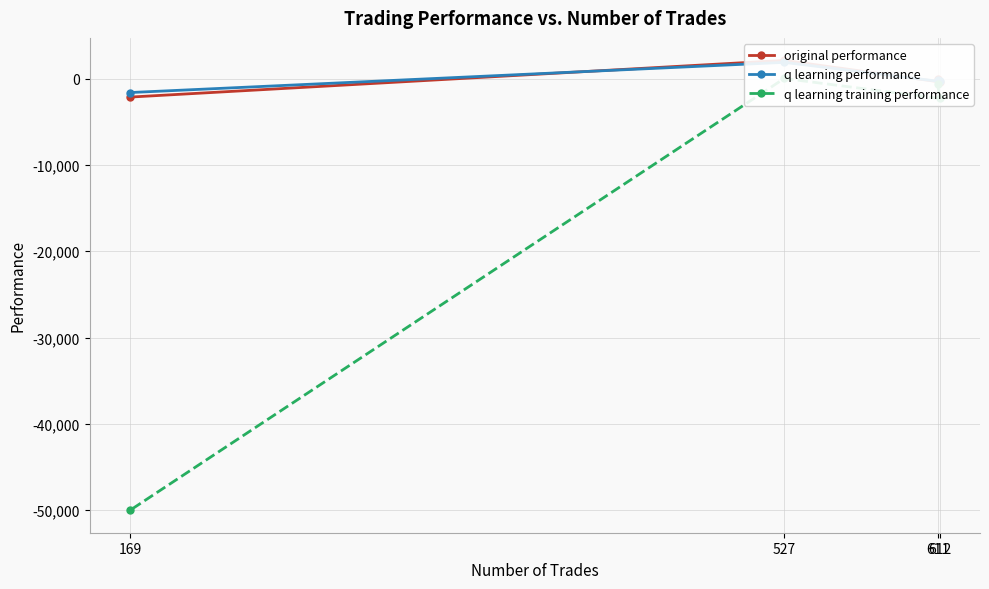

List the labels in order of q learning training performance value, largest first.

527, 611, 612, 169